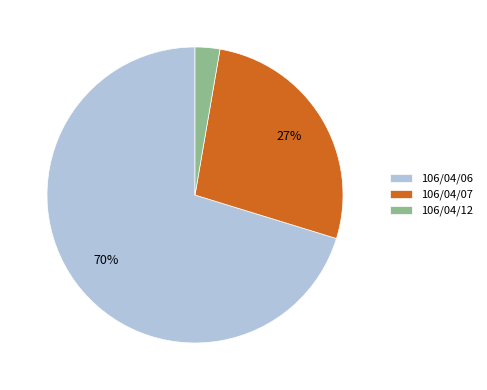

Rank the categories by value from highest to lowest.

106/04/06, 106/04/07, 106/04/12